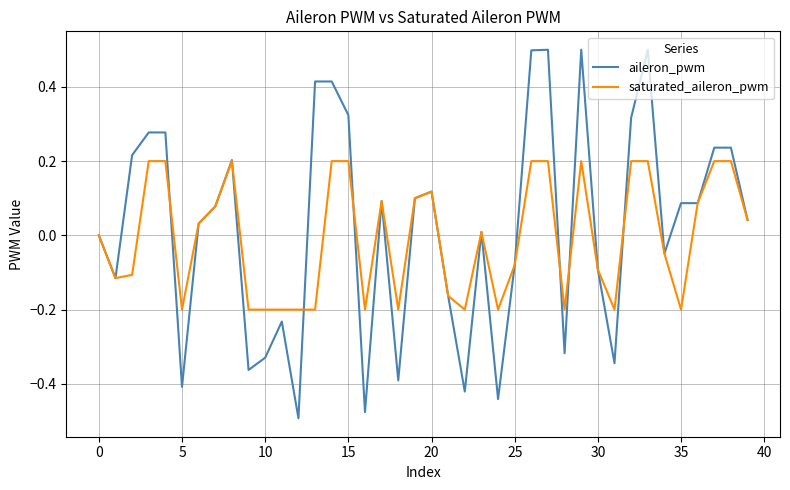

Rank the series by their maximum value, from highest to lowest.

aileron_pwm, saturated_aileron_pwm